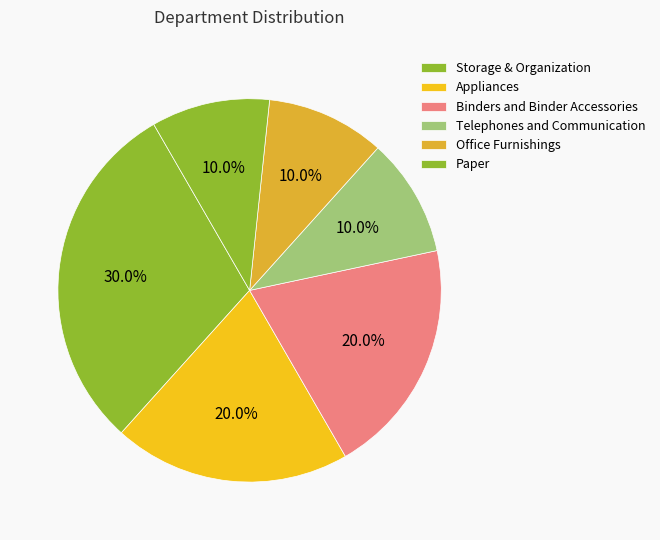

Do Storage & Organization and Binders and Binder Accessories together represent more than half of the pie?

No